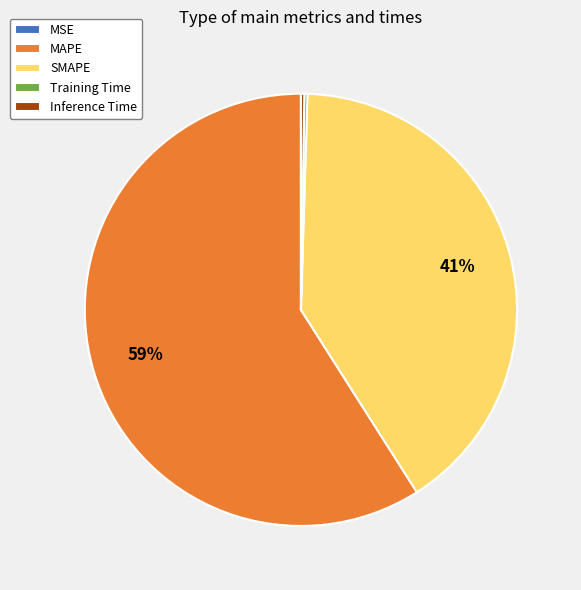

Which slice is the largest?

MAPE